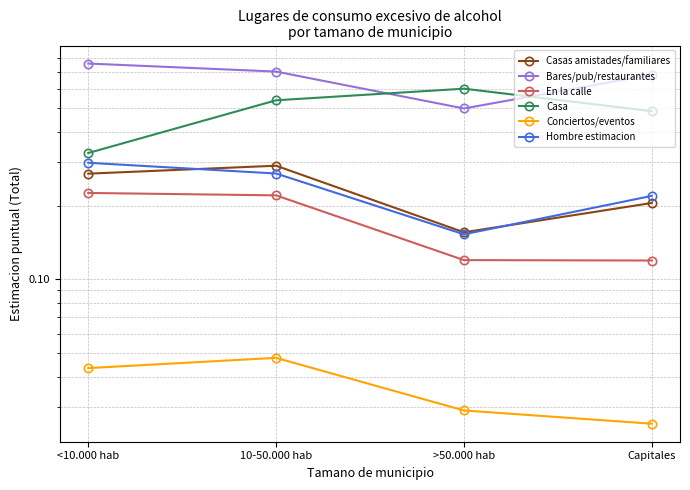

Which series has the largest total across all categories?

Bares/pub/restaurantes